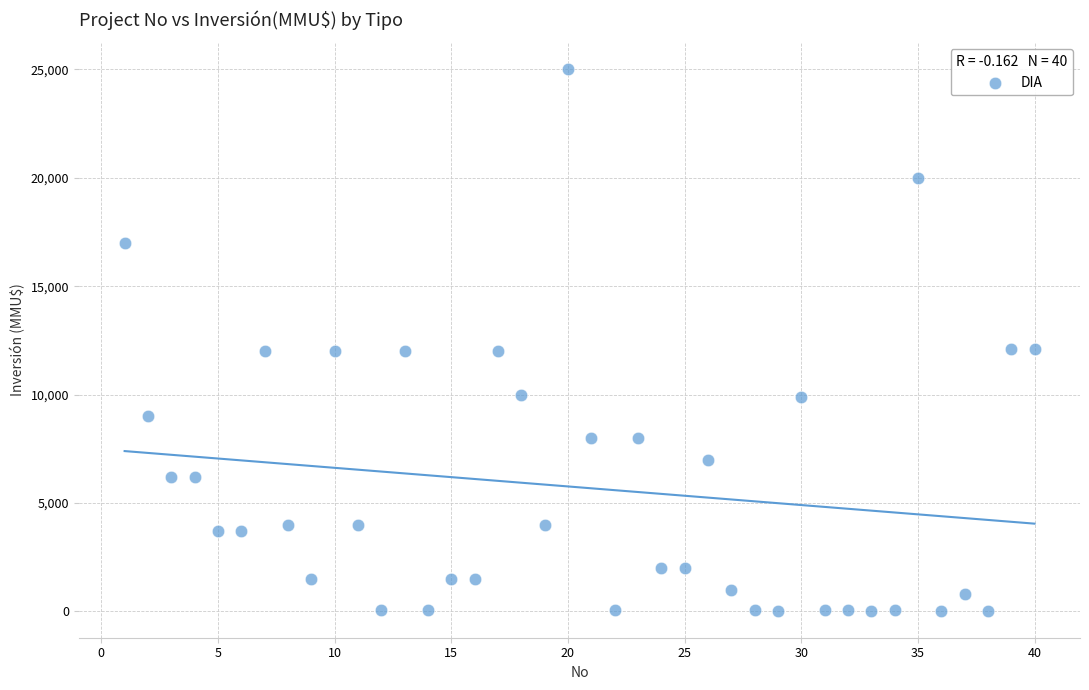

What is the range of Y values (max minus min)?

24963